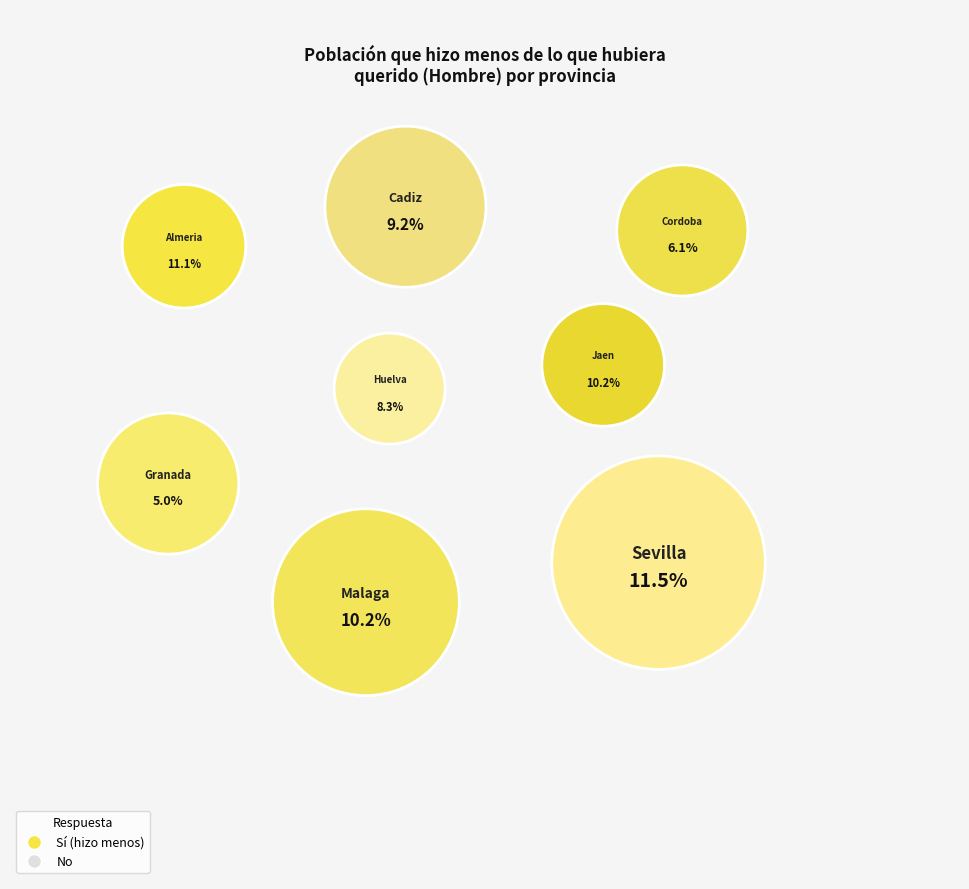

Which slice is the largest?

Sevilla